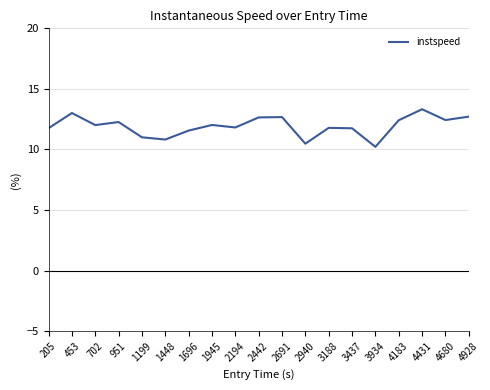

Which has a higher value, 4680 or 2940?

4680